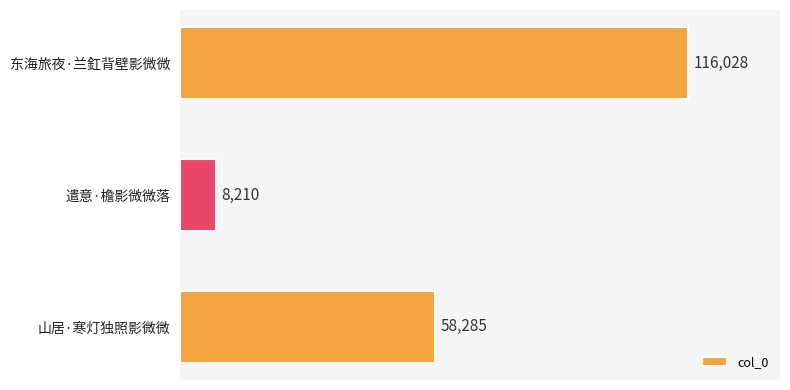

How many values are below 58285?

1